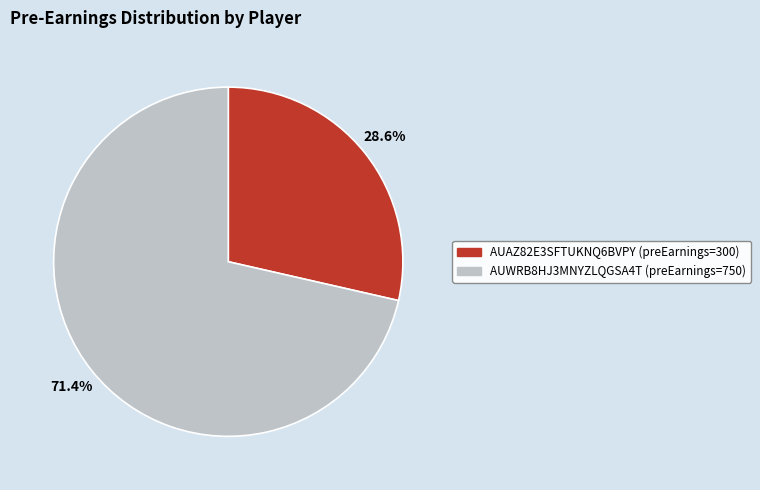

Is it true that AUWRB8HJ3MNYZLQGSA4T is 71% of the pie?

True